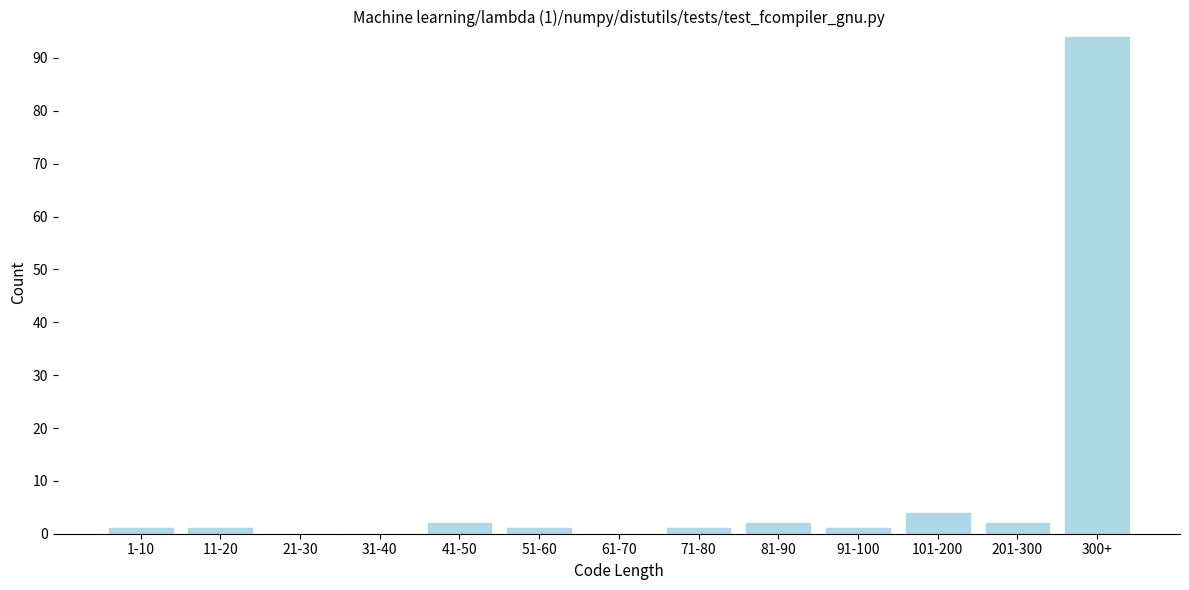

Reading left to right, extract all data points from this chart.

1-10=1	11-20=1	21-30=0	31-40=0	41-50=2	51-60=1	61-70=0	71-80=1	81-90=2	91-100=1	101-200=4	201-300=2	300+=94